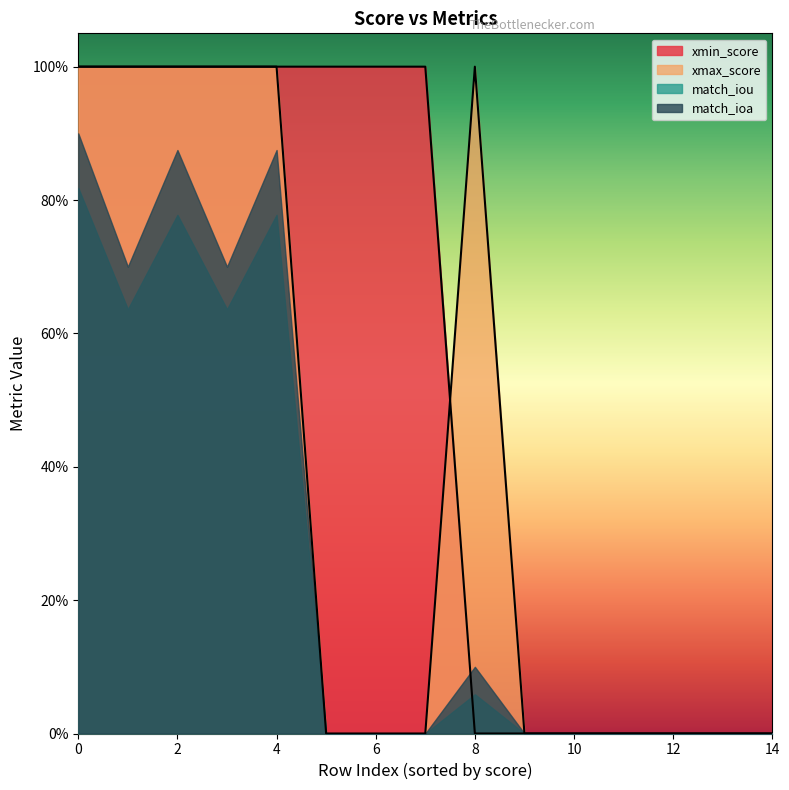

Which has a higher value, 12 or 14?

14